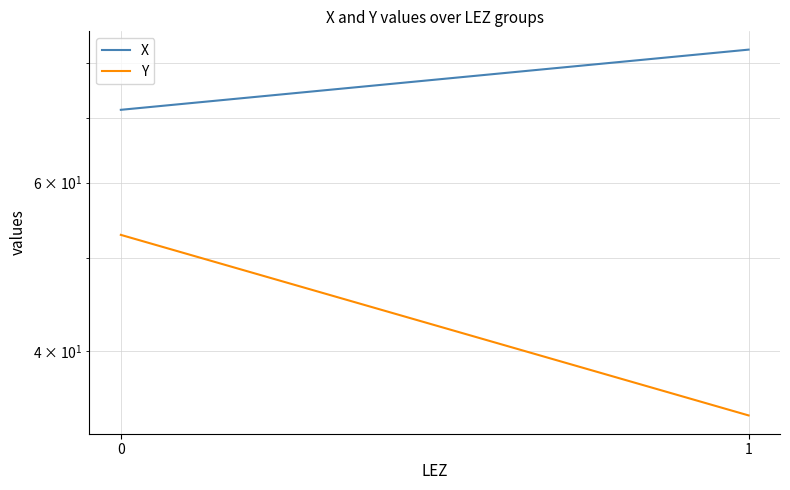

What are all the series names shown in the legend?

X, Y